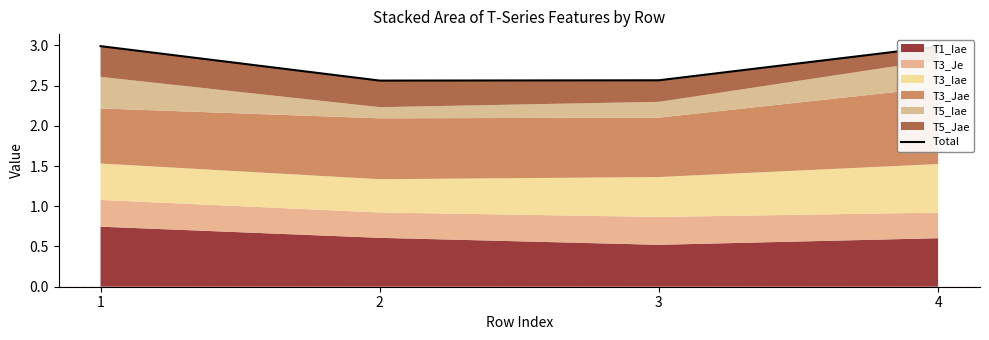

Reading left to right, what are all the values shown in this chart?

1=3.0	2=2.6	3=2.6	4=3.0